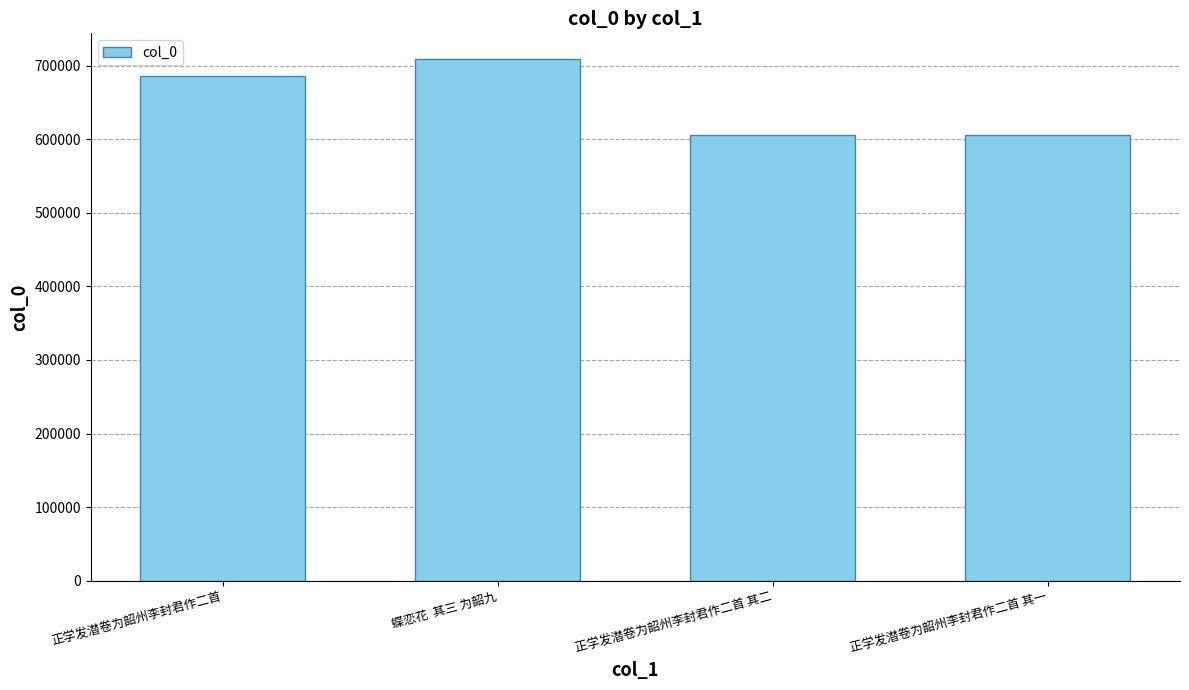

Is it true that the value at 正学发潜卷为韶州李封君作二首 其一 is 605900?

True